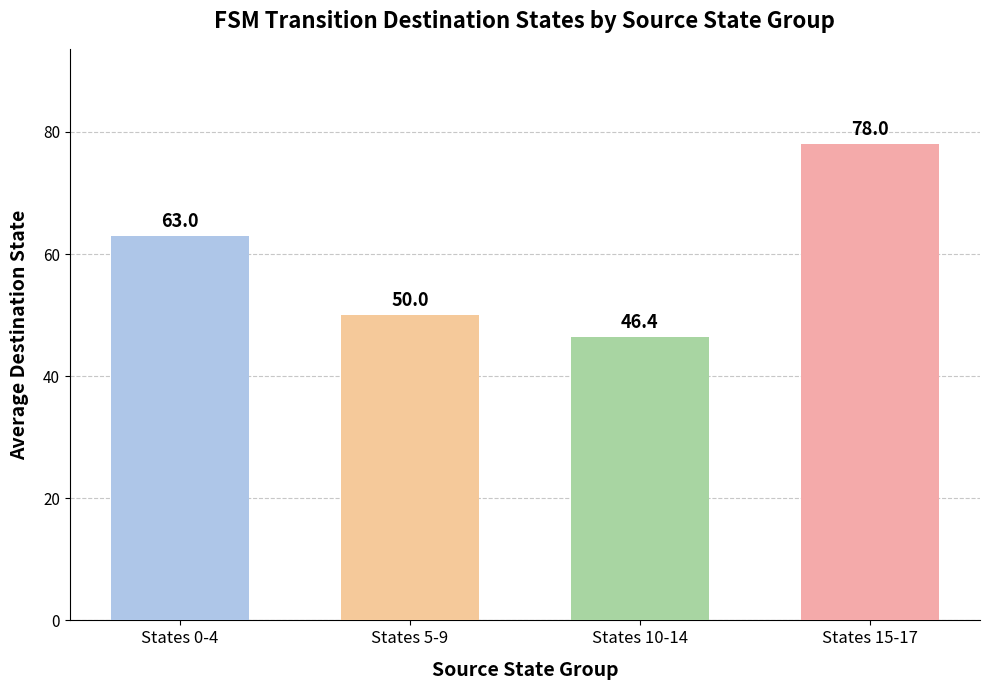

Reading left to right, extract all data points from this chart.

States 0-4=63.0	States 5-9=50.0	States 10-14=46.4	States 15-17=78.0